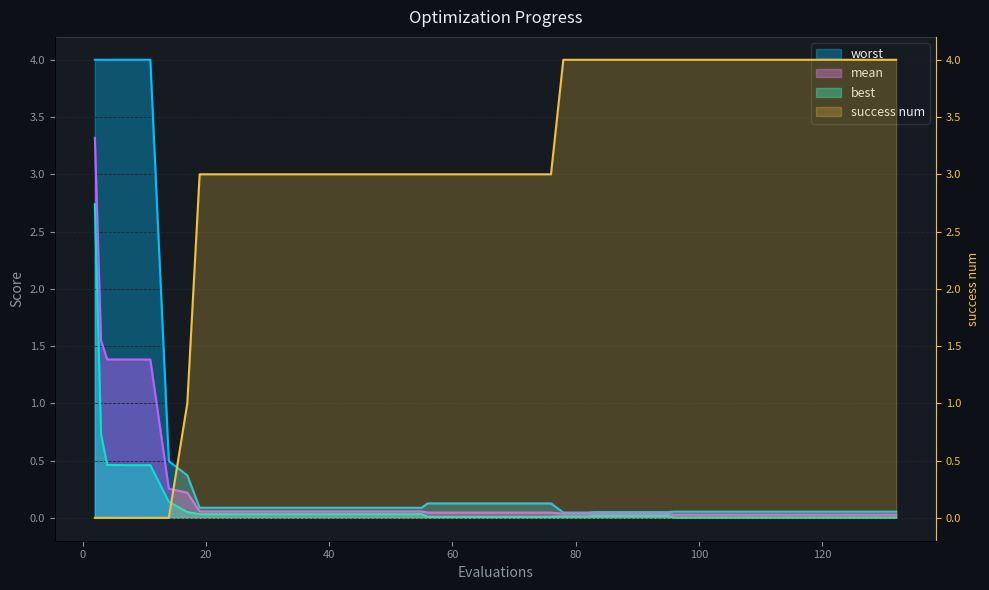

What is the difference between the maximum and minimum values in the worst series?

4.0